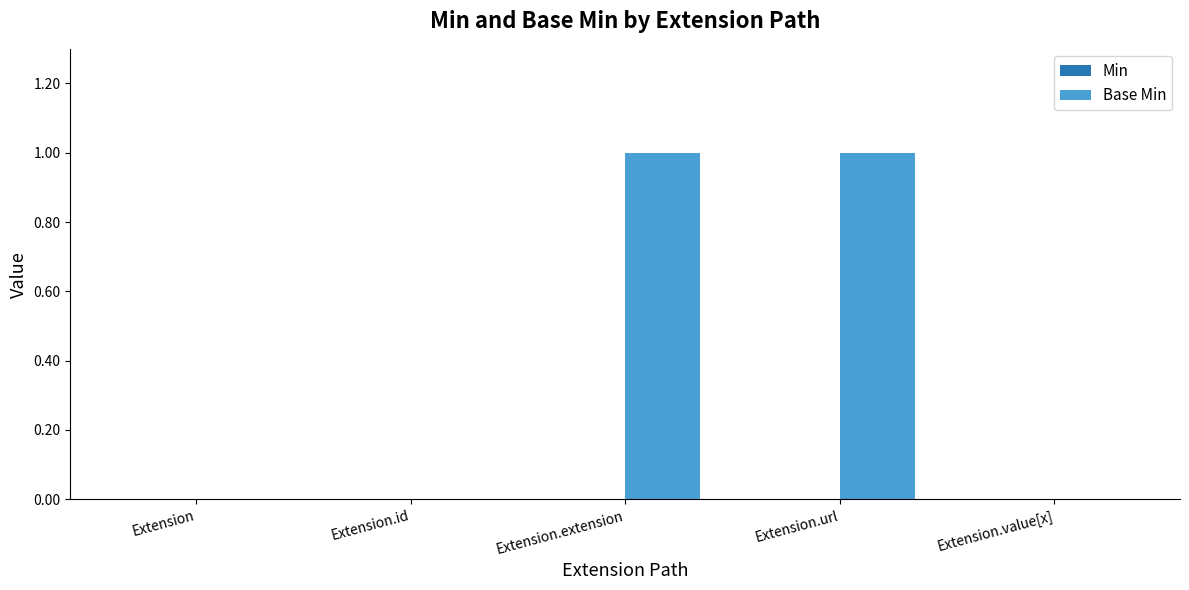

Which has a higher value, Extension or Extension.extension?

Extension.extension